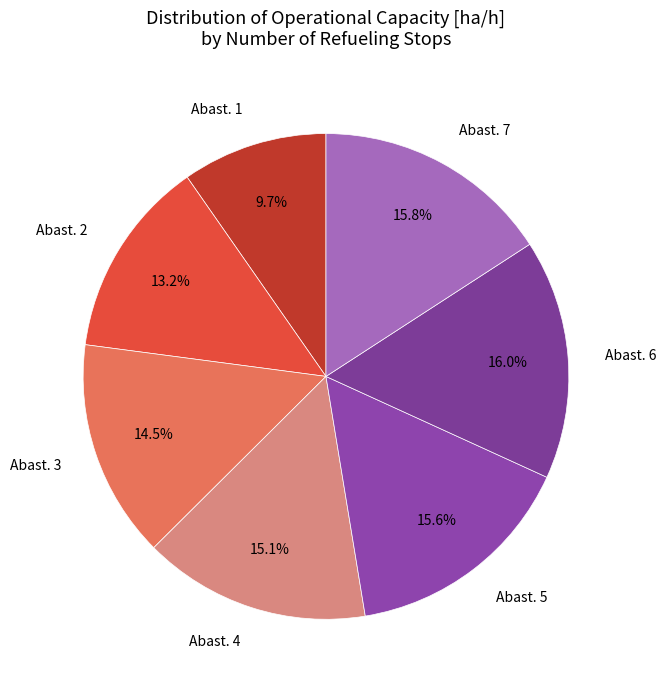

What percentage do Abast. 7 and Abast. 6 together represent?

31.8%